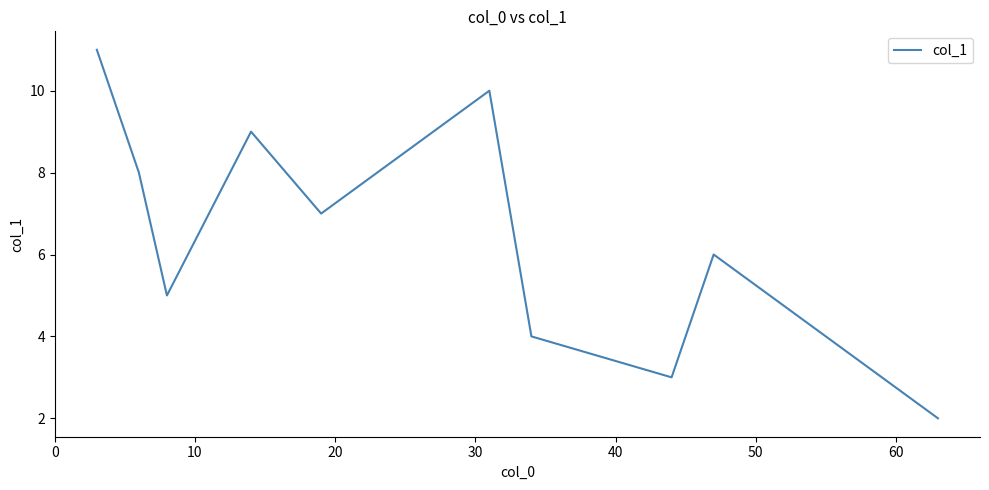

How many interior local valleys (lower than both neighbors) does the data have?

3